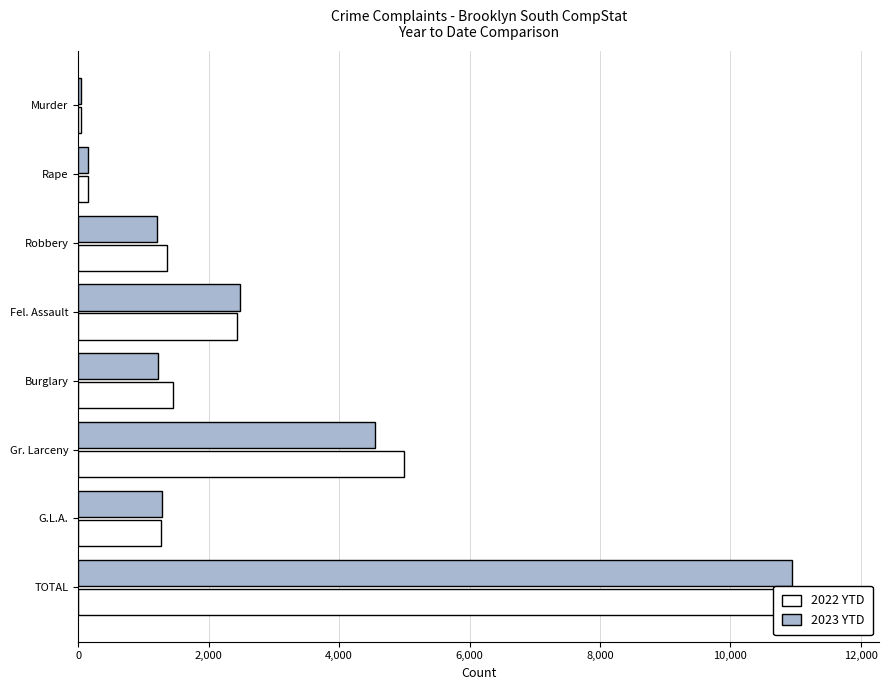

What are all the series names shown in the legend?

2022 YTD, 2023 YTD